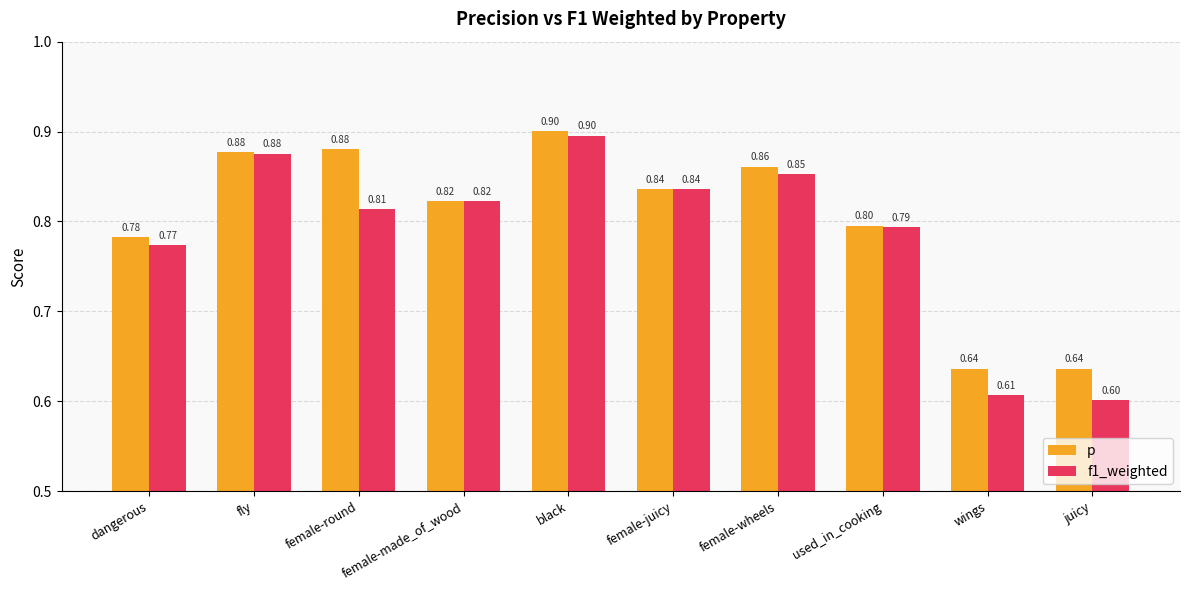

The f1_weighted series shows 1.3 at black. True or false?

False